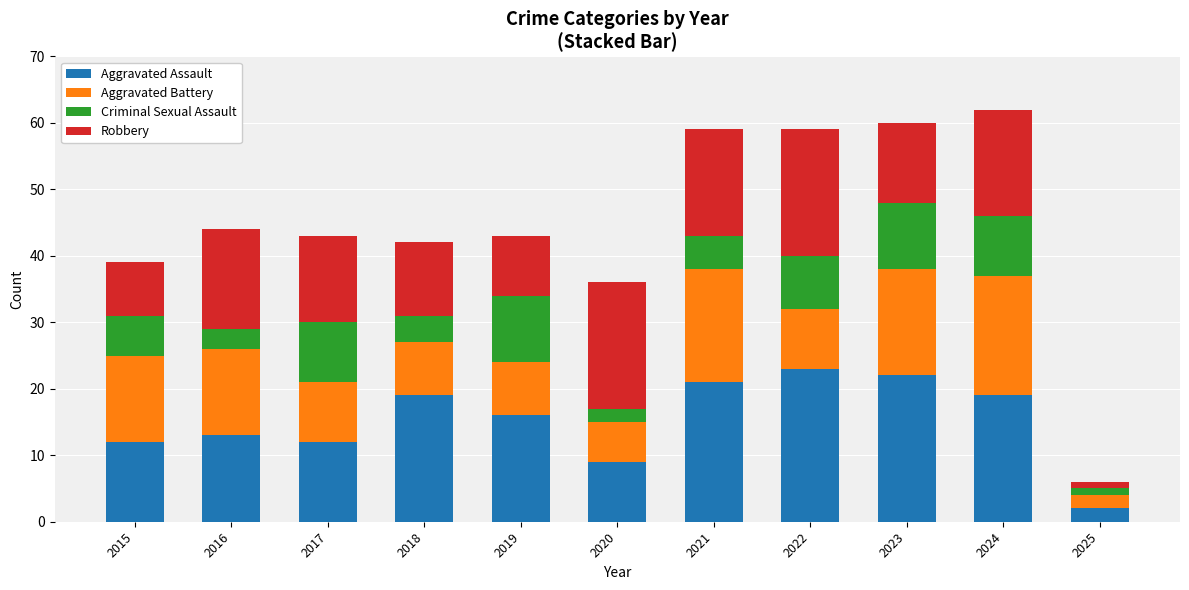

What is the total value across all series at 2023?

60